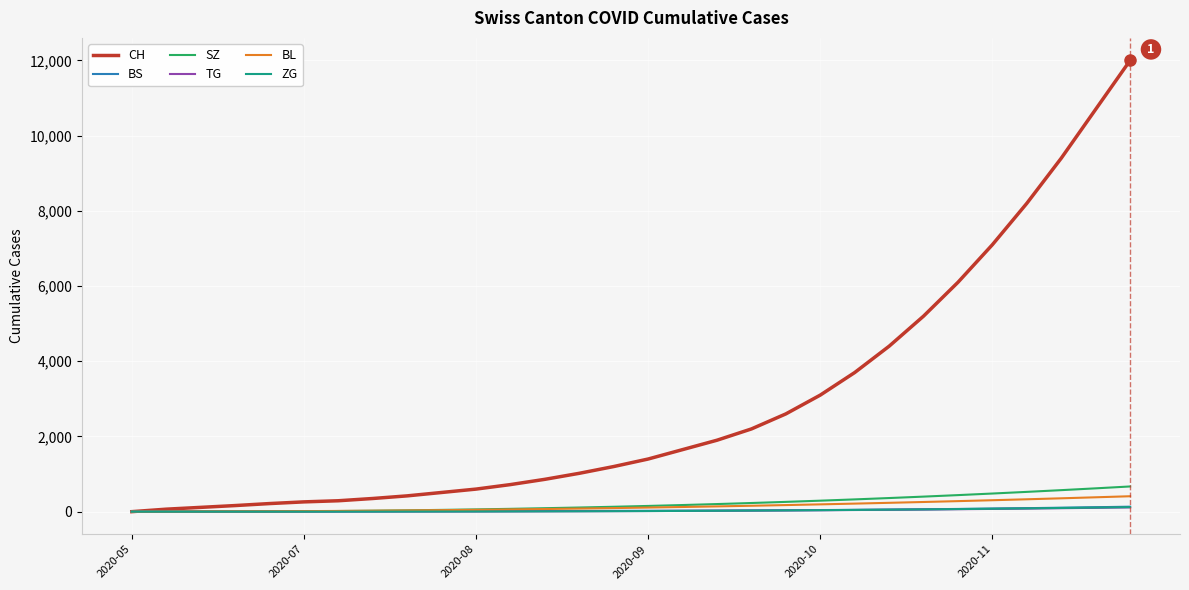

Does the chart display data point markers on the line(s)?

No